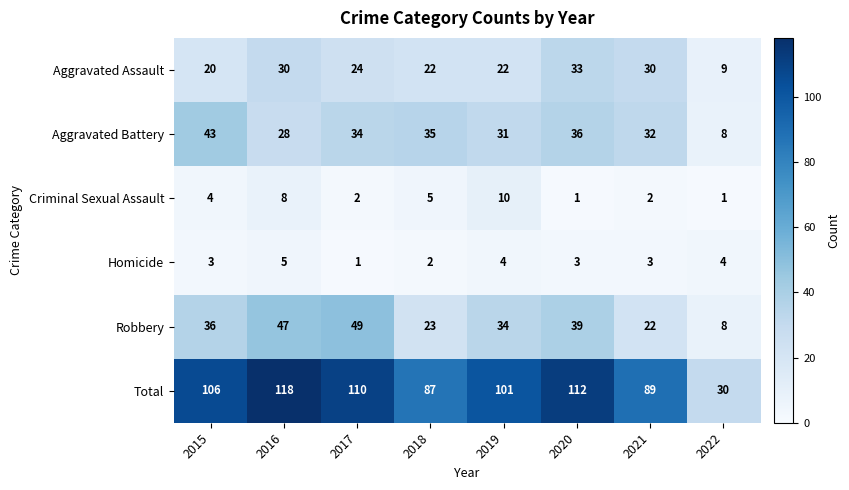

List the series in order of their peak value, lowest first.

Homicide, Criminal Sexual Assault, Aggravated Assault, Aggravated Battery, Robbery, Total